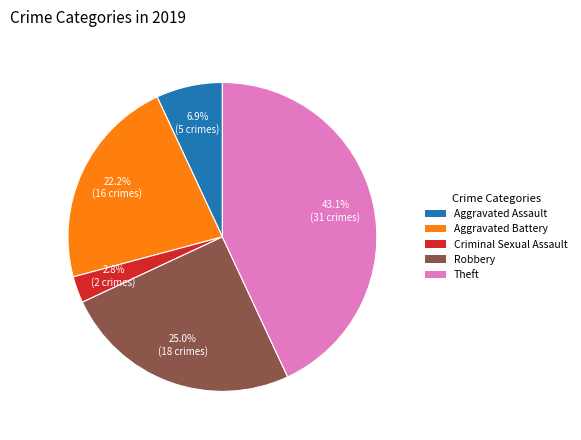

Count the number of slices in the pie.

5